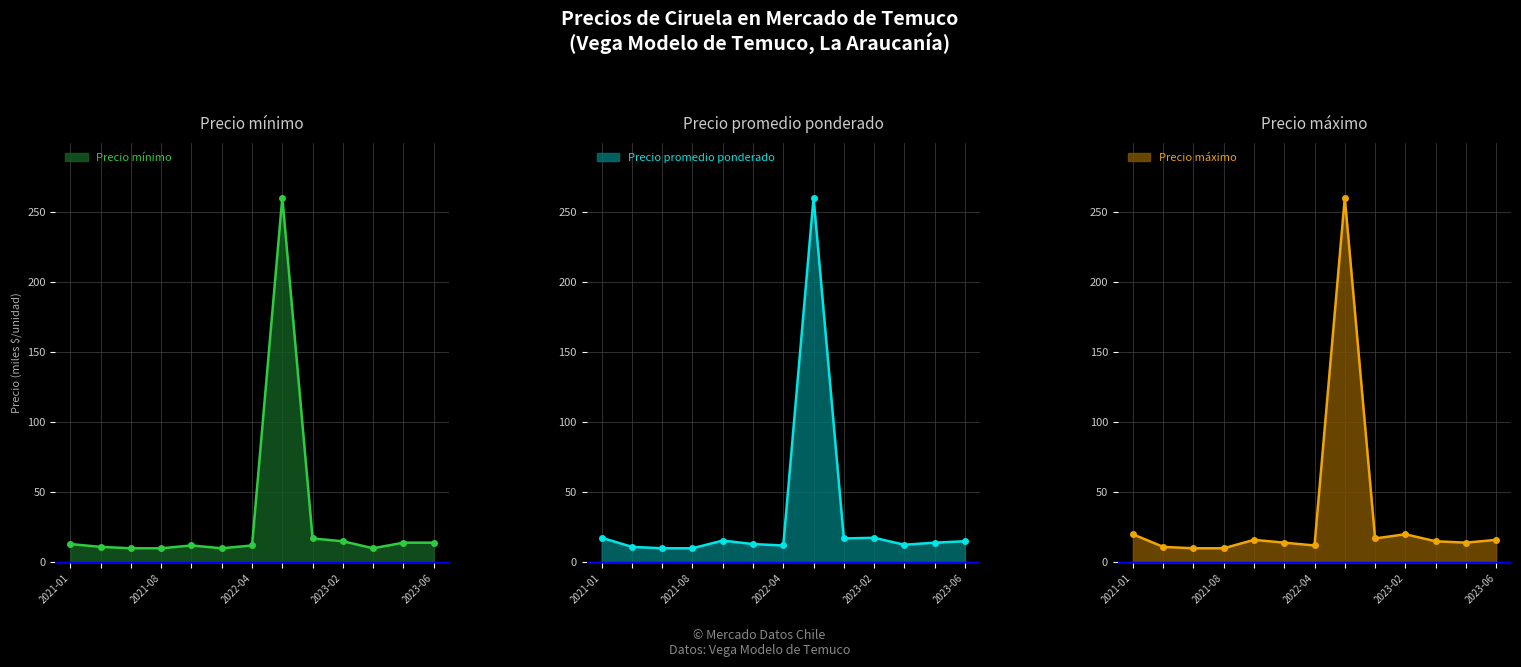

Is it true that Precio maximo equals 260.0 at 2022-05?

True